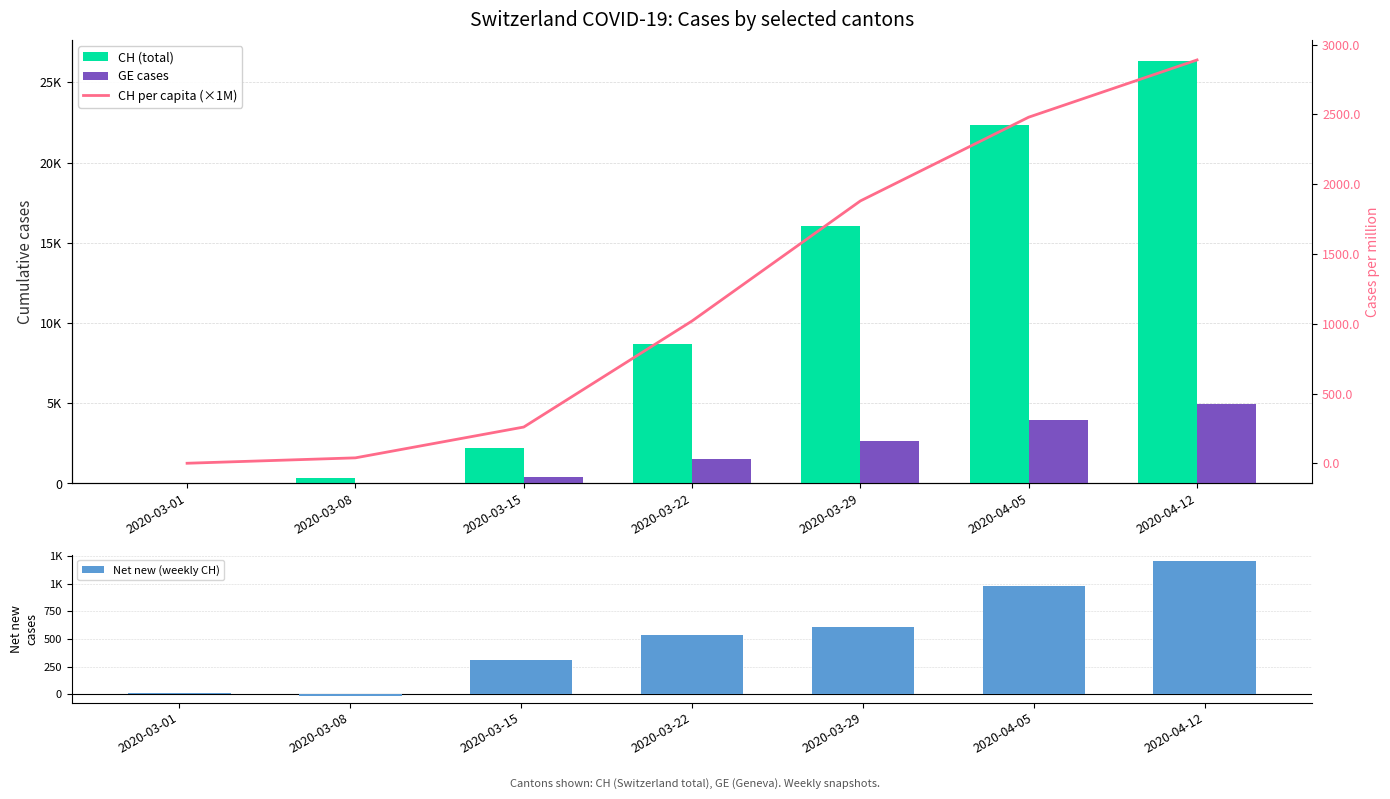

Is it true that Net new (weekly CH) equals 606.0 at 2020-03-29?

True